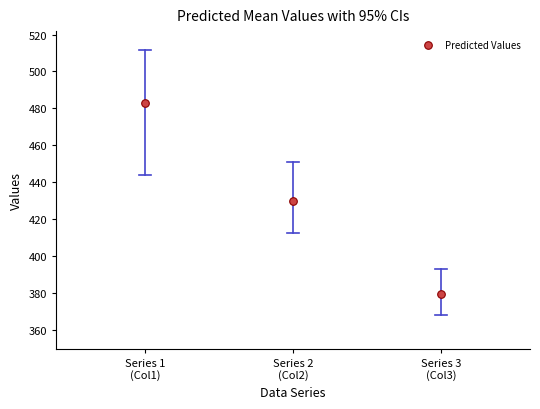

What is the range of X values (max minus min)?

2.0